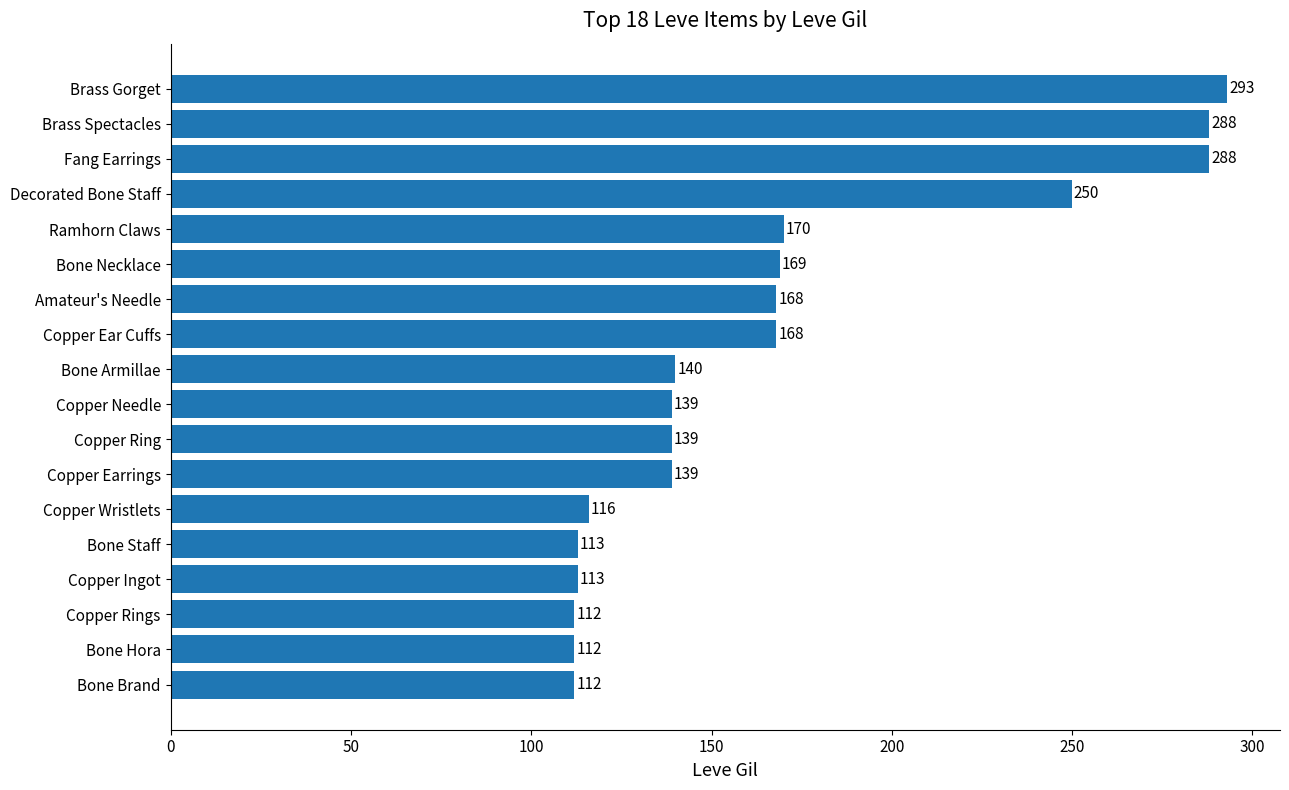

What is the difference between the second highest and second lowest values?

176